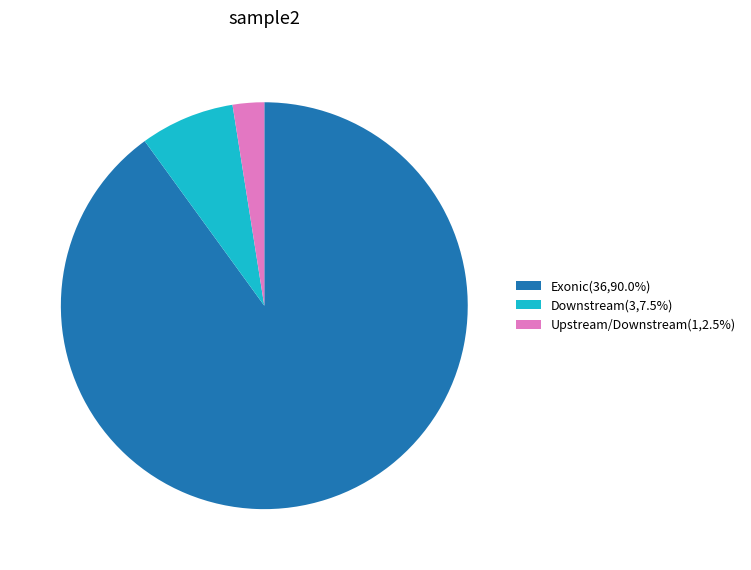

Do Upstream/Downstream(1,2.5%) and Downstream(3,7.5%) together represent more than half of the pie?

No